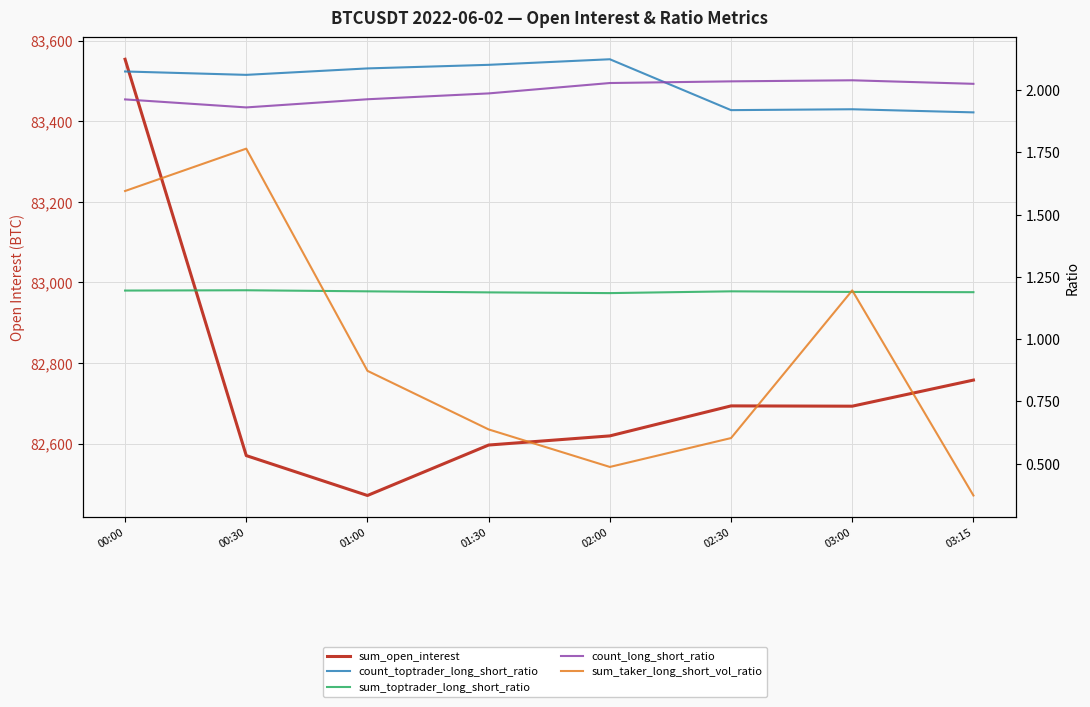

Reading left to right, transcribe all the data shown in this chart.

sum_open_interest: 00:00=83554.1	00:30=82570.1	01:00=82471.1	01:30=82596.3	02:00=82619.0	02:30=82693.5	03:00=82692.8	03:15=82757.6
count_toptrader_long_short_ratio: 00:00=2.1	00:30=2.1	01:00=2.1	01:30=2.1	02:00=2.1	02:30=1.9	03:00=1.9	03:15=1.9
sum_toptrader_long_short_ratio: 00:00=1.2	00:30=1.2	01:00=1.2	01:30=1.2	02:00=1.2	02:30=1.2	03:00=1.2	03:15=1.2
count_long_short_ratio: 00:00=2.0	00:30=1.9	01:00=2.0	01:30=2.0	02:00=2.0	02:30=2.0	03:00=2.0	03:15=2.0
sum_taker_long_short_vol_ratio: 00:00=1.6	00:30=1.8	01:00=0.9	01:30=0.6	02:00=0.5	02:30=0.6	03:00=1.2	03:15=0.4